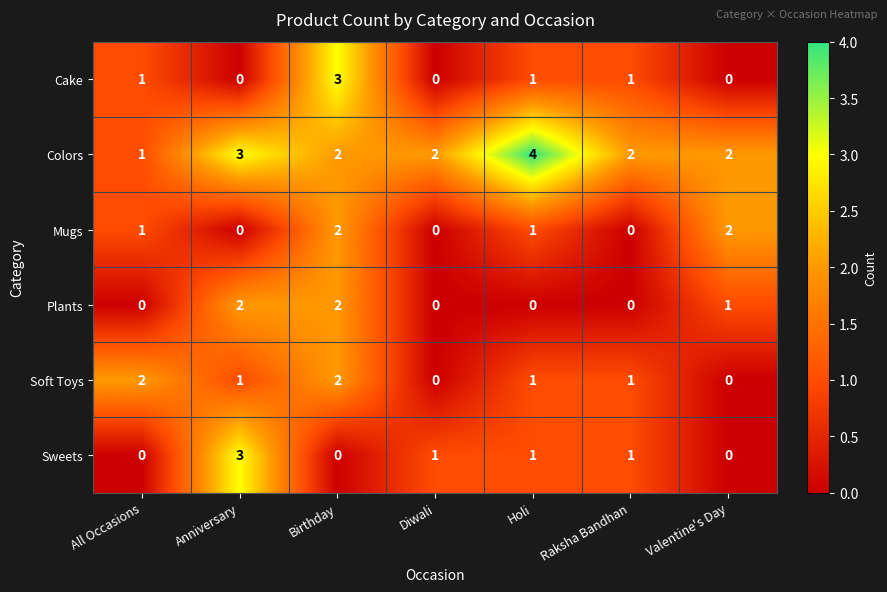

What is the difference between the highest and lowest values at Diwali?

2